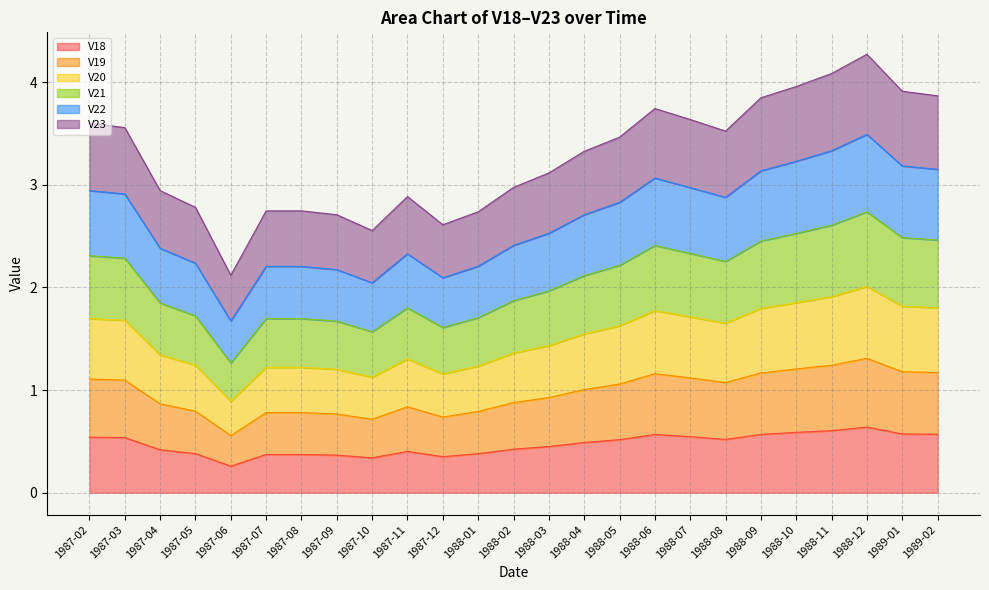

Between 1987-09 and 1988-03, which is larger?

1988-03